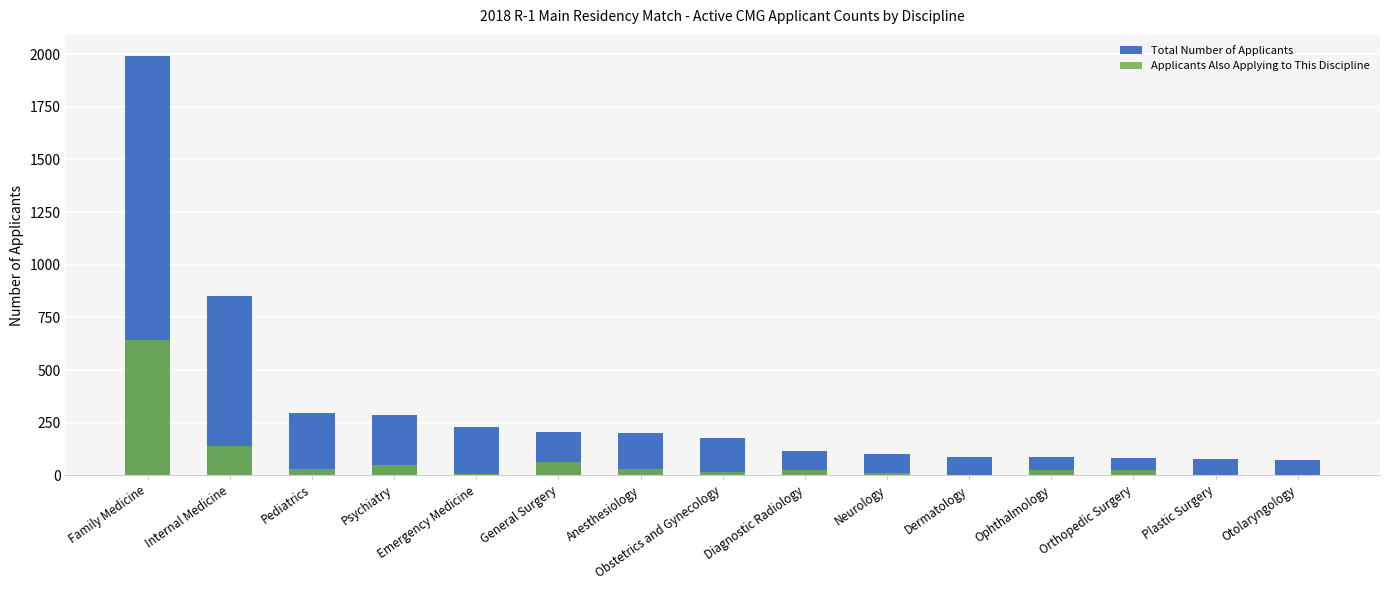

What is the difference between the Total Number of Applicants values at Orthopedic Surgery and Pediatrics?

215